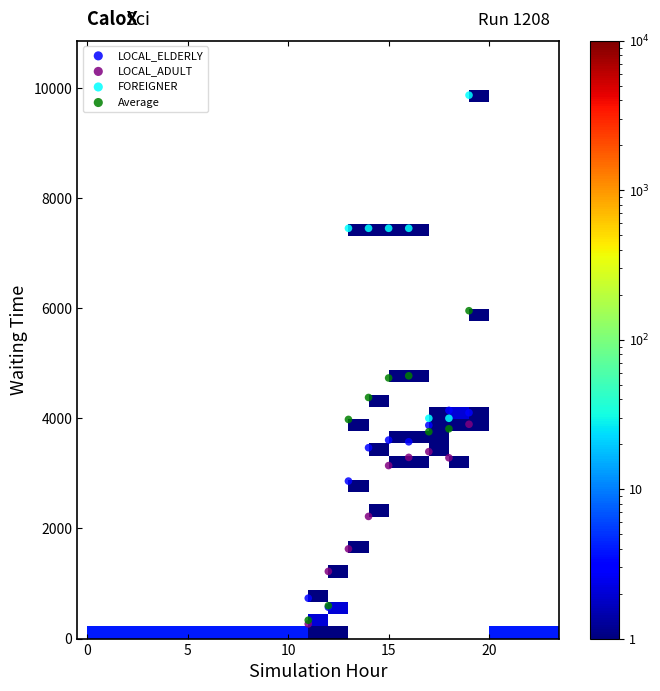

Which series reaches the maximum Y coordinate?

FOREIGNER